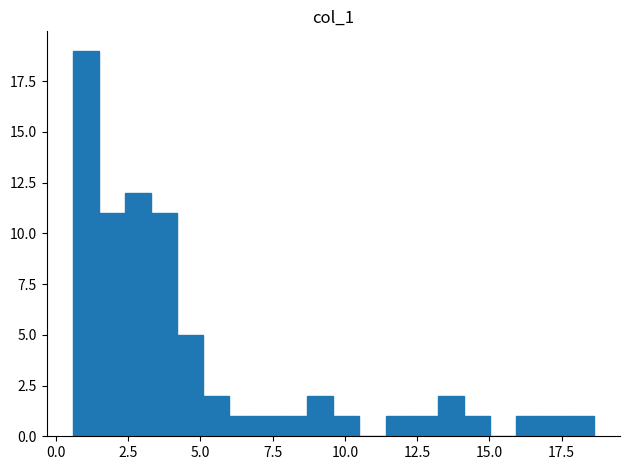

Around what value on the x-axis is the tallest bar? Give the approximate position of its centre, as read against the axis.

1.0